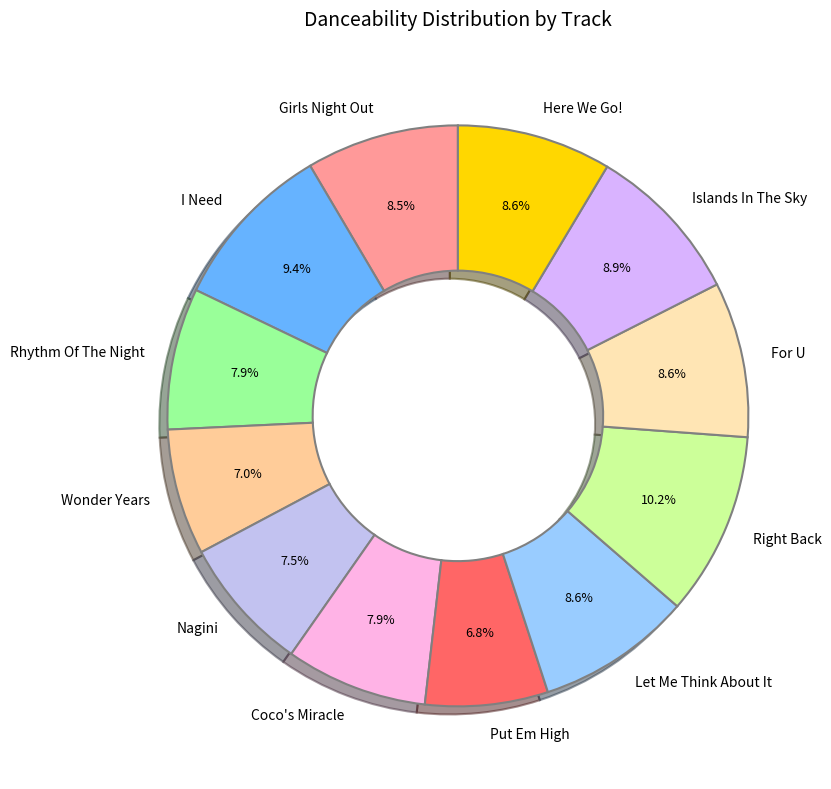

What percentage is NOT represented by Put Em High?

93.2%